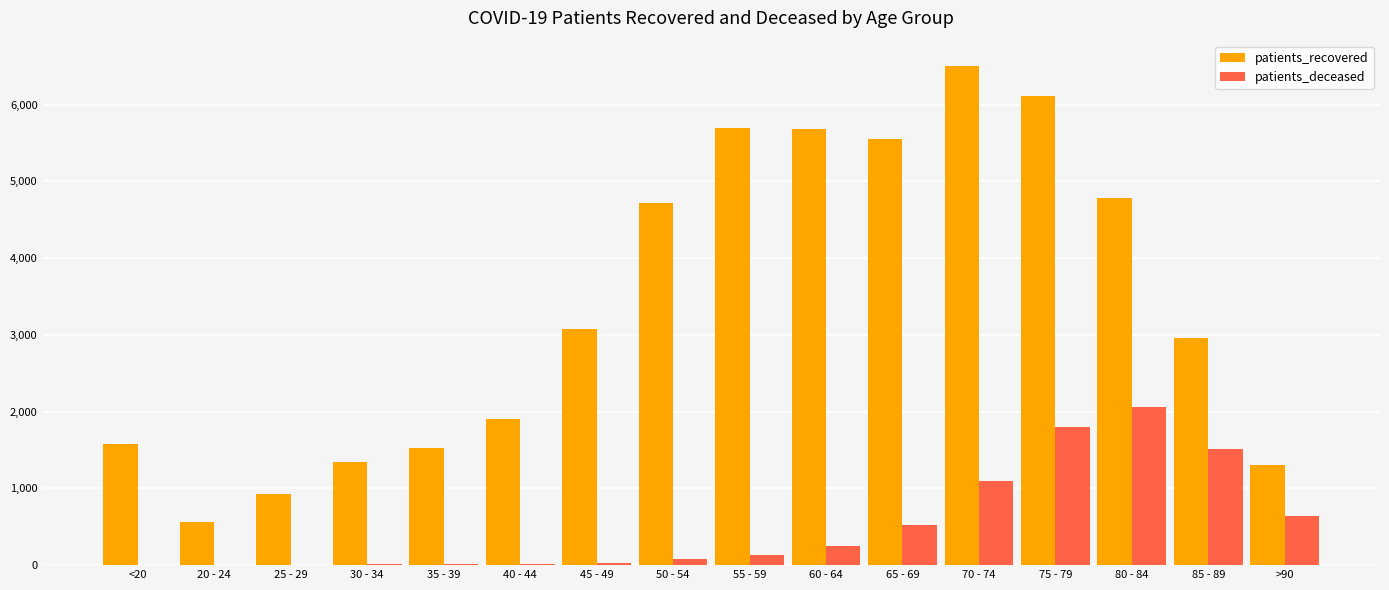

Read the patients_deceased value at 60 - 64.

251